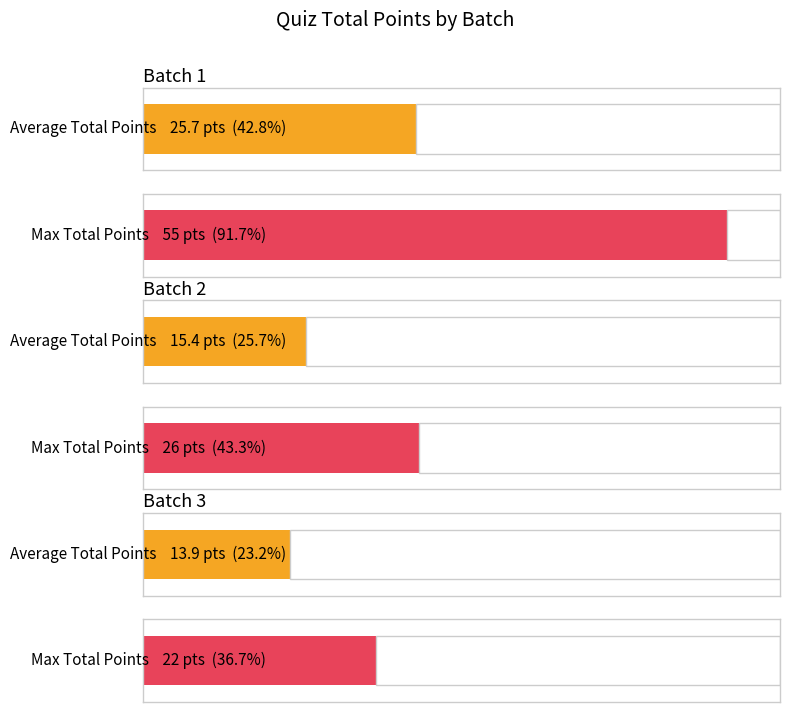

How many bars are there in total?

6